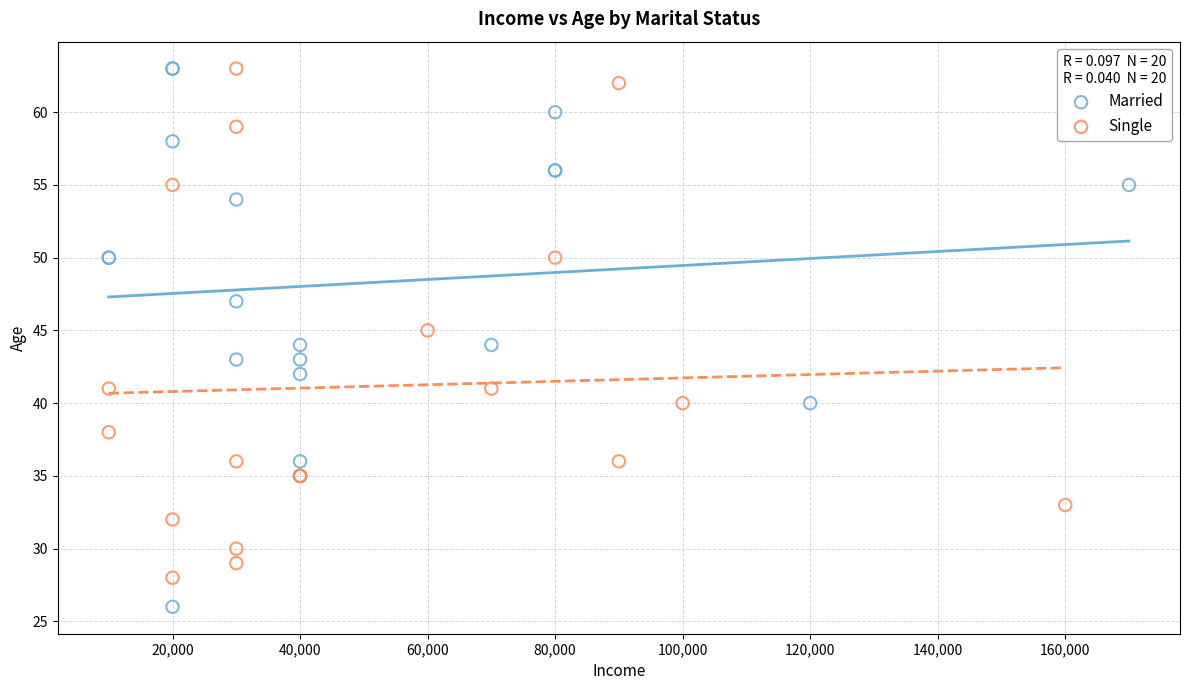

What are all the series names shown in the legend?

Married, Single